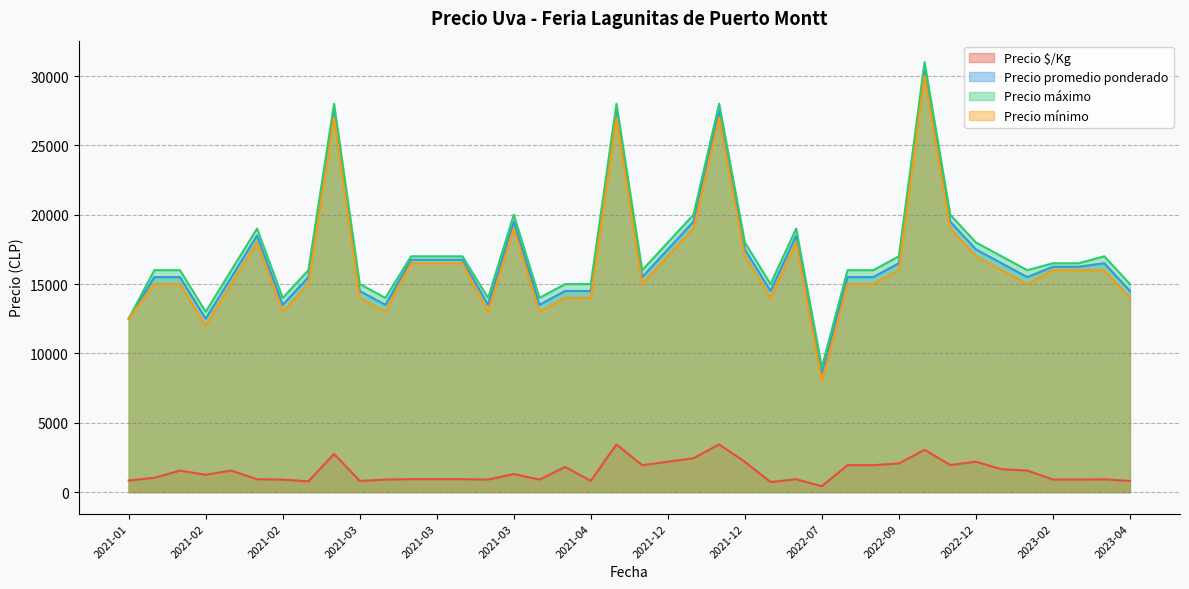

True or false: Precio promedio ponderado and Precio mínimo cross at least once.

False